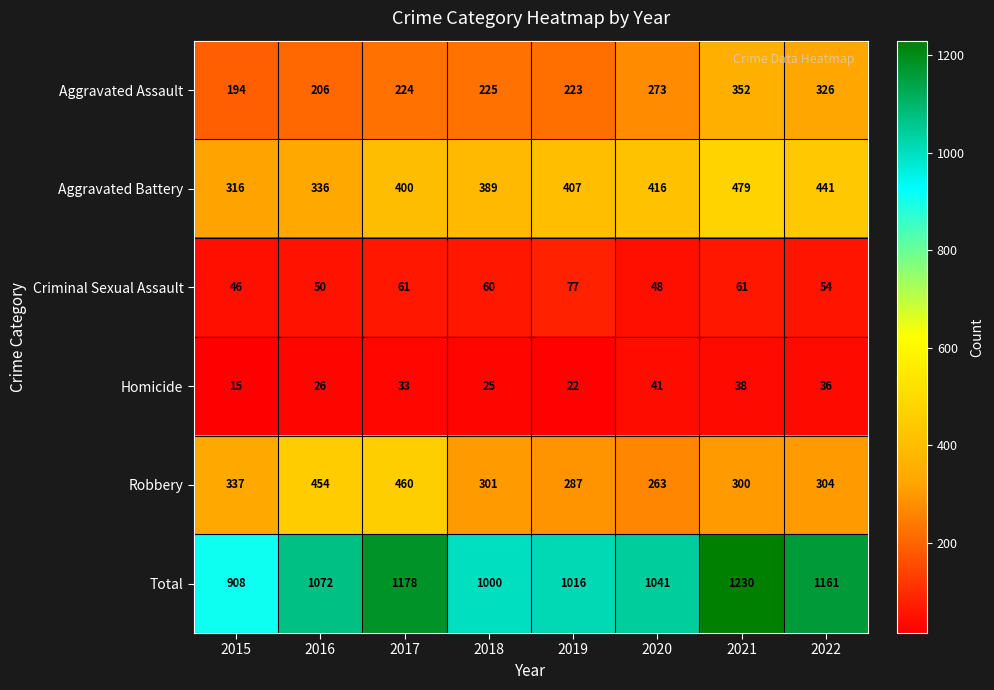

Which category has the highest value across all series?

2021